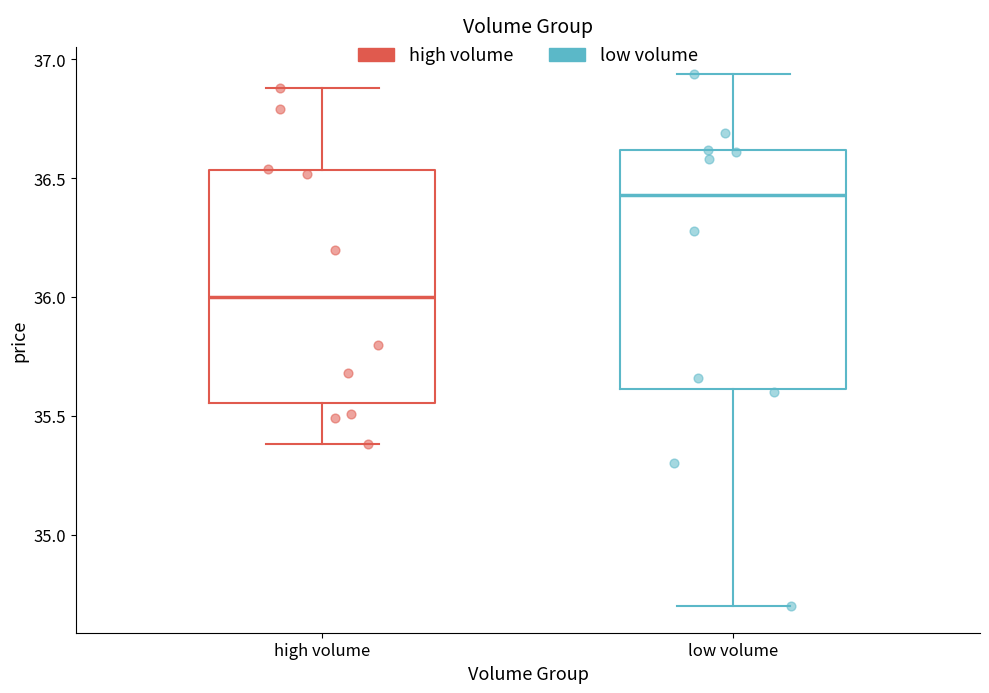

Where does the upper whisker of the box for low volume end on the y-axis? The values are not printed on the chart, so give them approximately, as read against the axis.

36.95